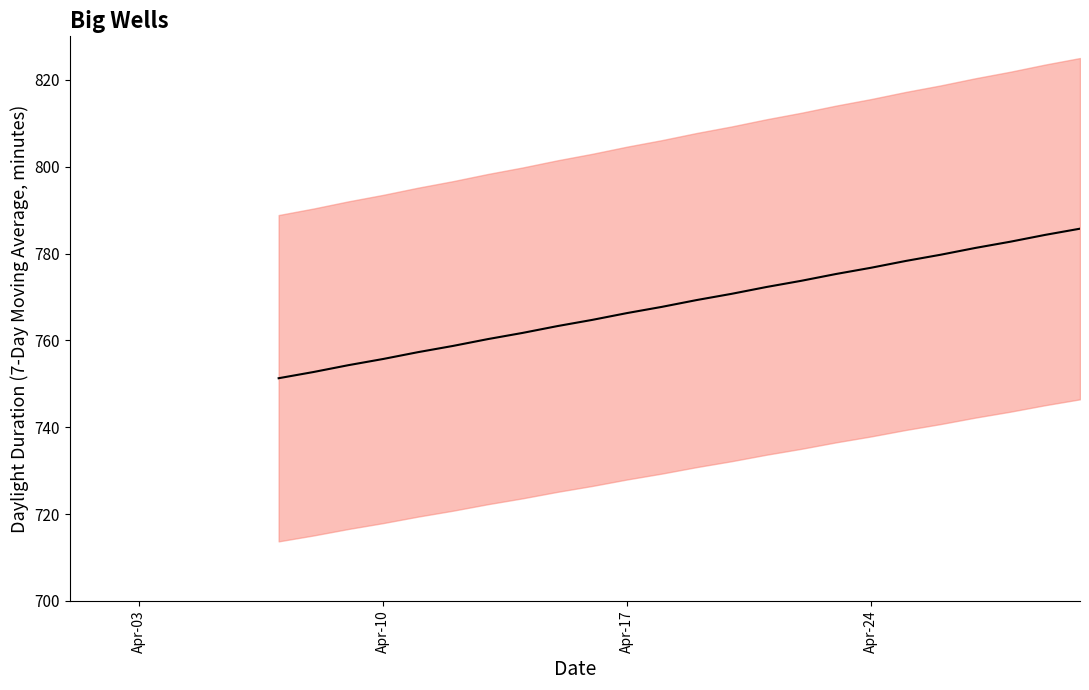

Reading left to right, transcribe all the data shown in this chart.

751.3	752.7	754.3	755.7	757.3	758.7	760.3	761.7	763.3	764.7	766.3	767.7	769.3	770.7	772.3	773.7	775.3	776.7	778.3	779.7	781.3	782.7	784.3	785.7